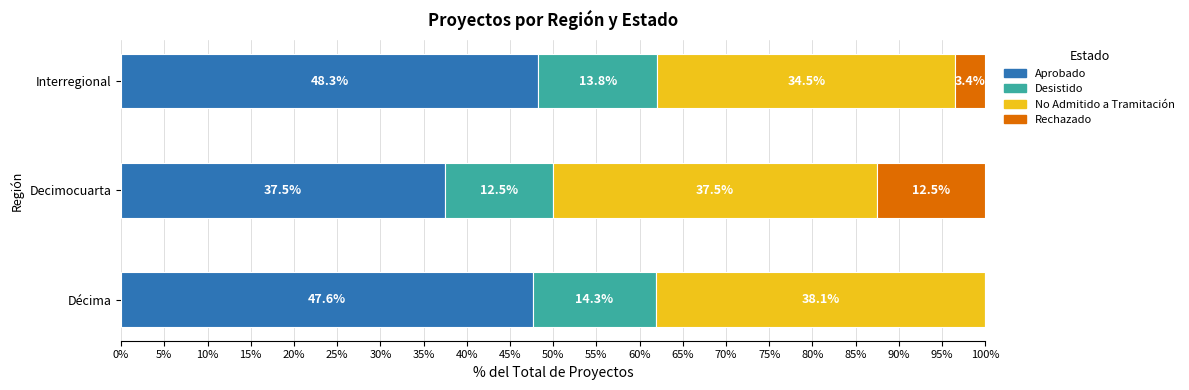

True or false: Aprobado has a value of 14.5 at Decimocuarta.

False